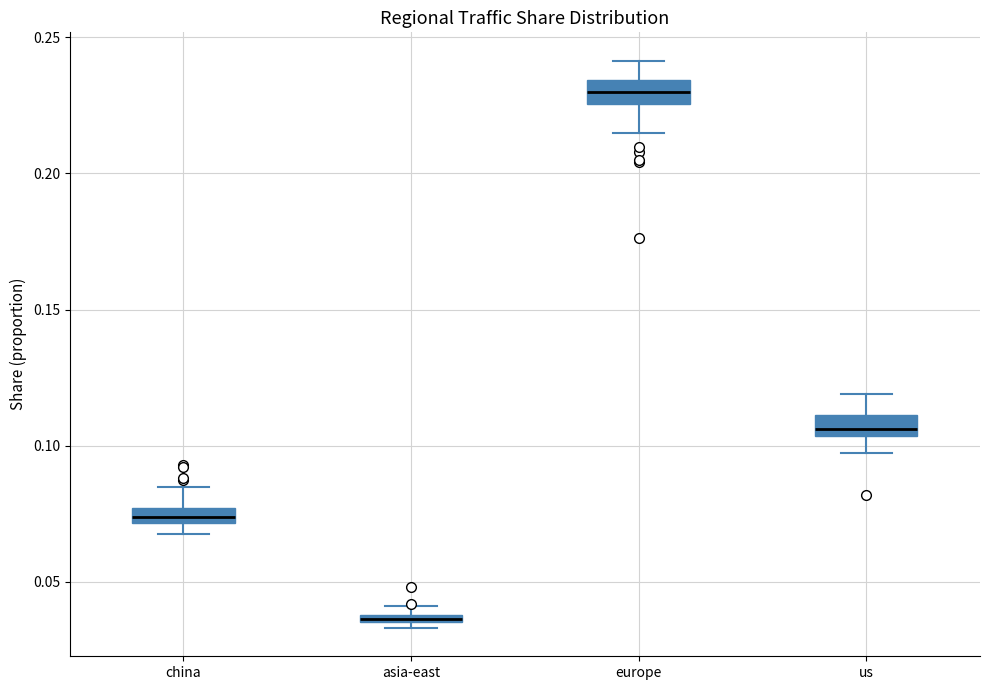

Which box has the lowest median line?

asia-east